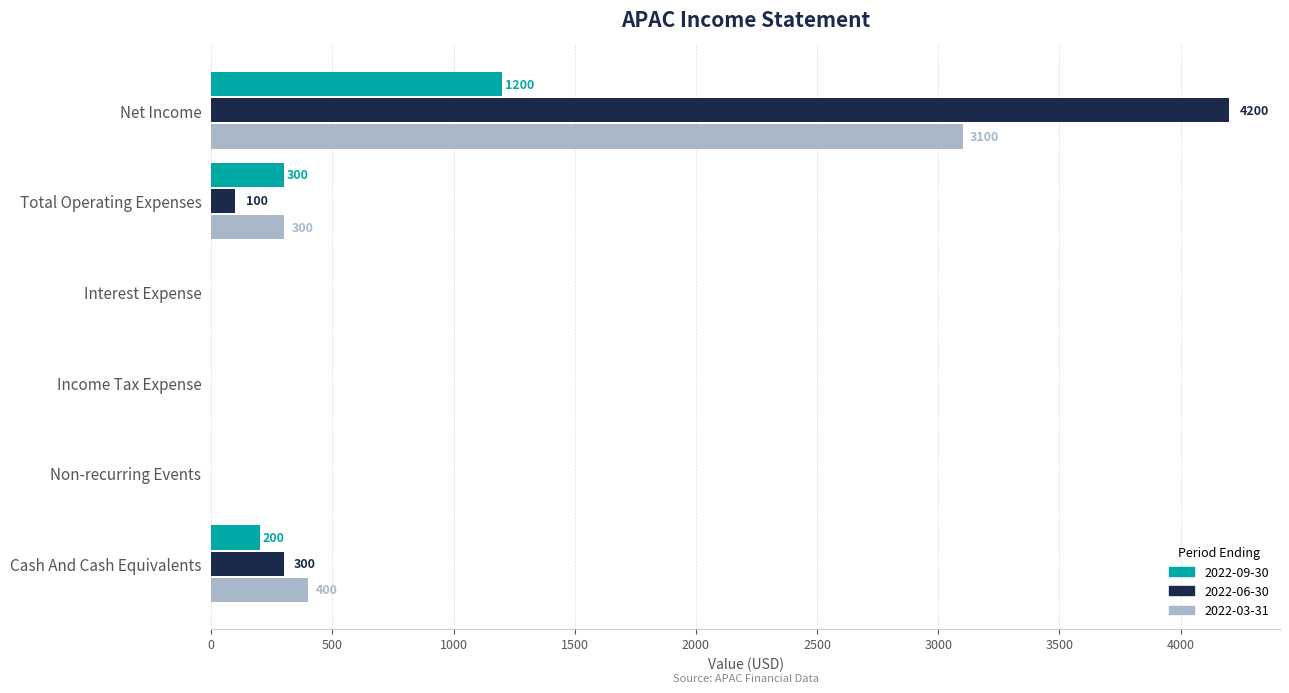

Is the value of 2022-06-30 at Cash And Cash Equivalents greater than the value of 2022-03-31 at Non-recurring Events?

Yes